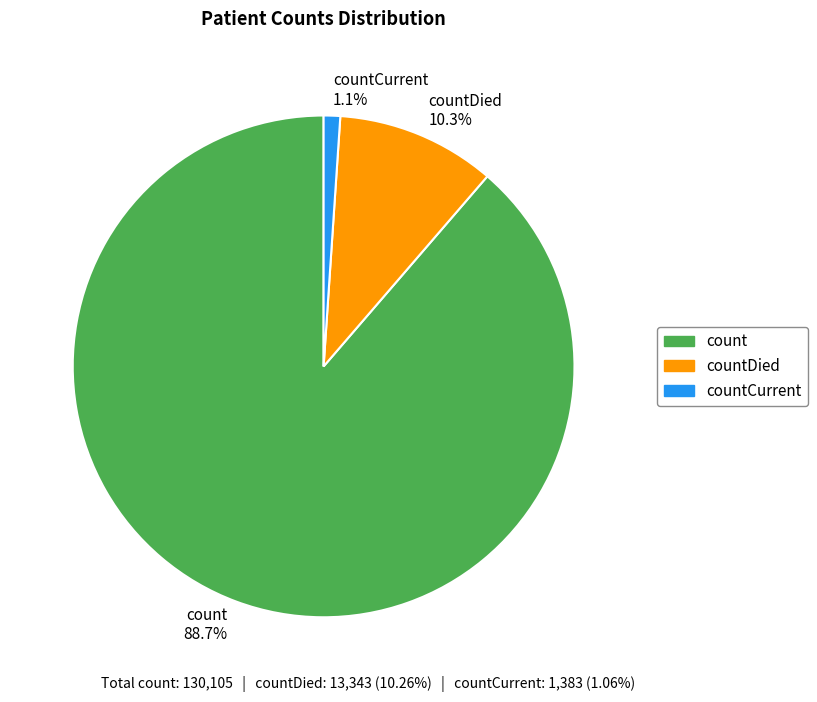

Is it true that count is 99% of the pie?

False